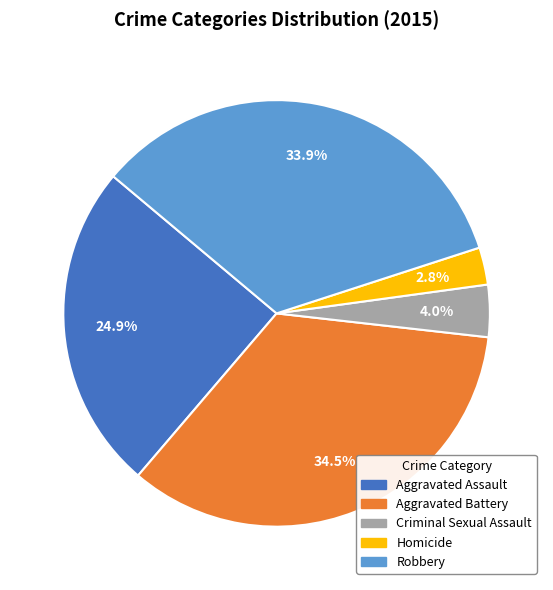

What percentage is the Robbery slice, to the nearest percent?

34%